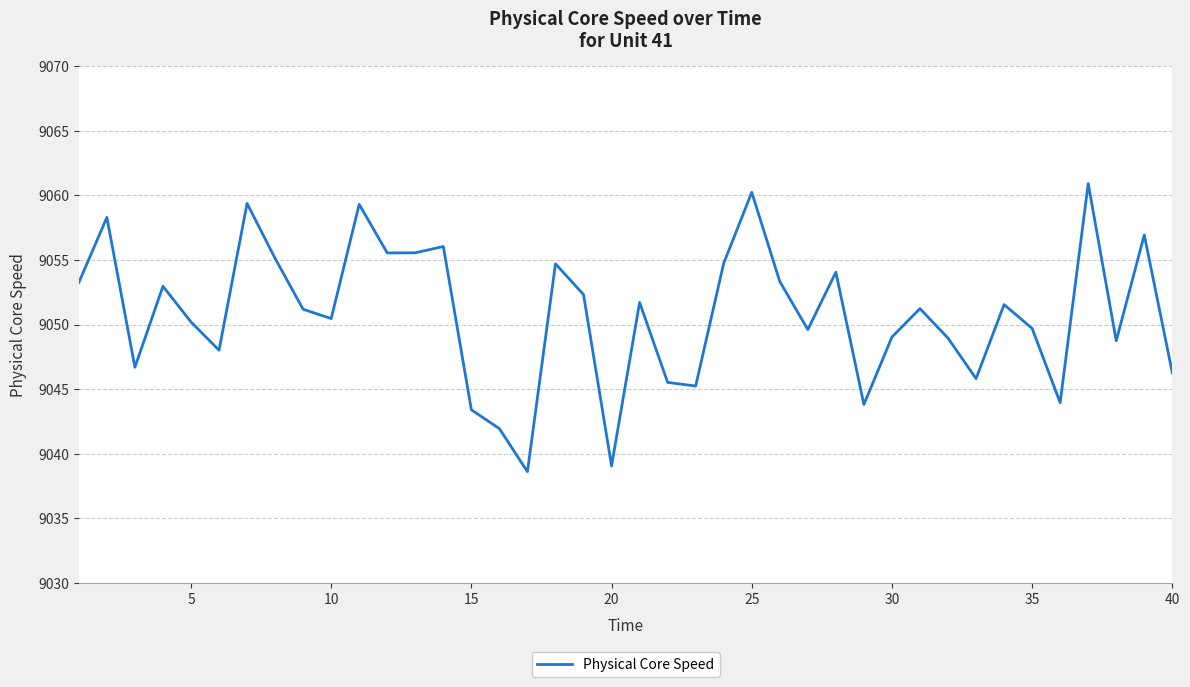

What is the minimum value shown in the chart?

9038.6